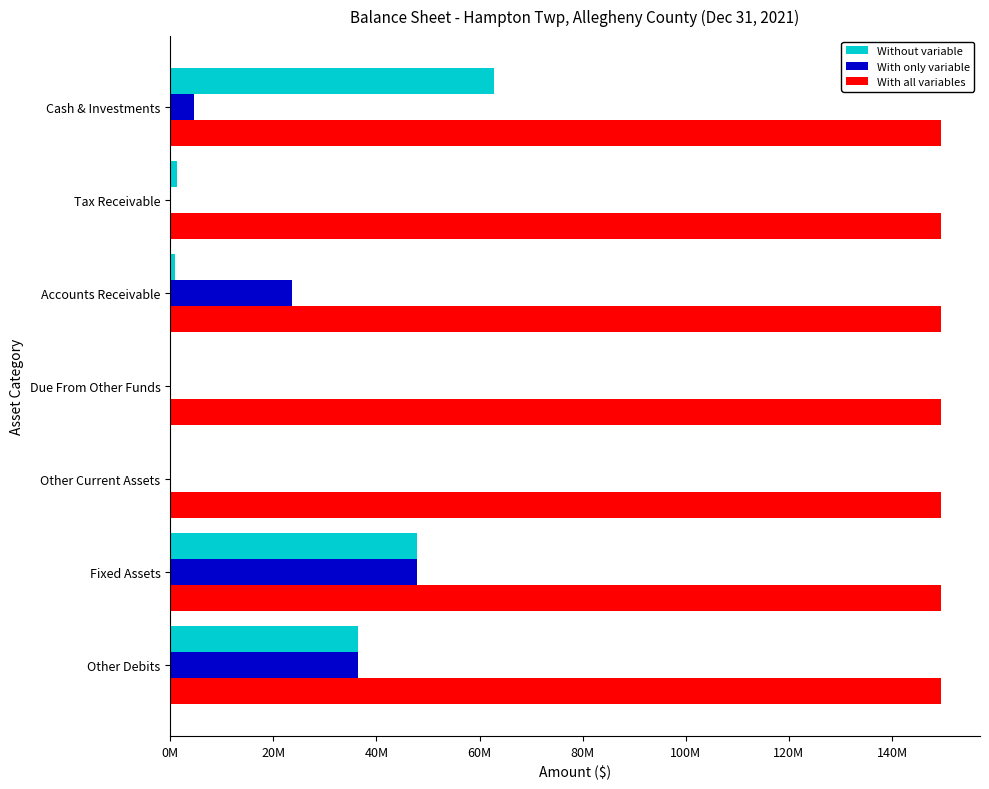

What position from the left is 20M?

2